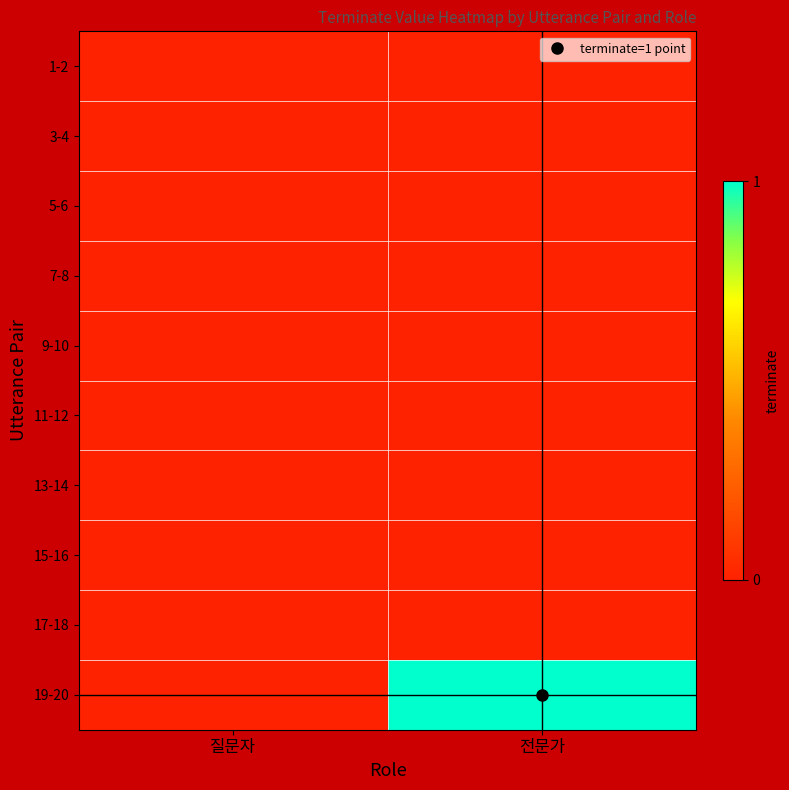

Reading left to right, list all the values displayed in this chart.

1-2: 질문자=0	전문가=0
3-4: 질문자=0	전문가=0
5-6: 질문자=0	전문가=0
7-8: 질문자=0	전문가=0
9-10: 질문자=0	전문가=0
11-12: 질문자=0	전문가=0
13-14: 질문자=0	전문가=0
15-16: 질문자=0	전문가=0
17-18: 질문자=0	전문가=0
19-20: 질문자=0	전문가=1